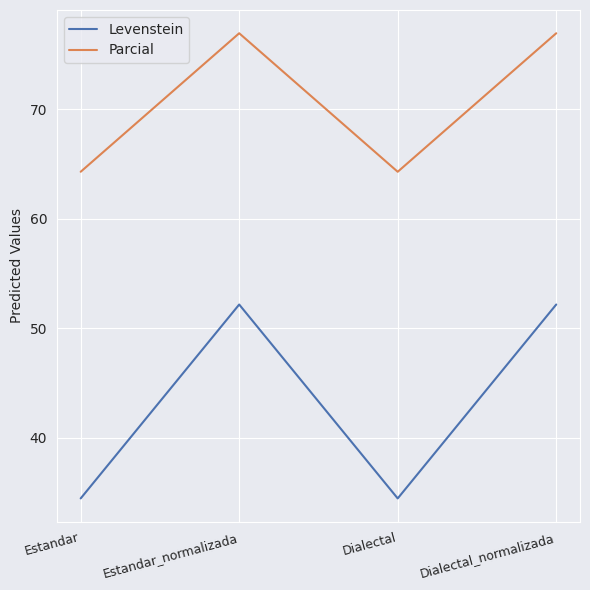

What position from the right is Dialectal?

2